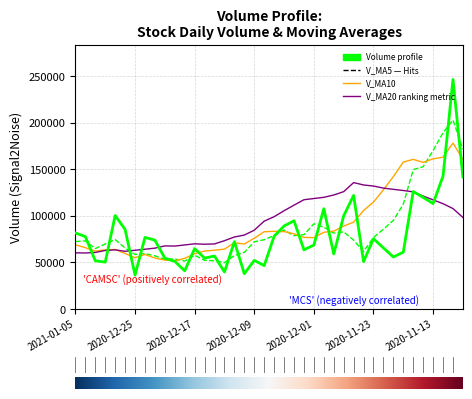

What is the greatest value displayed?

246332.2